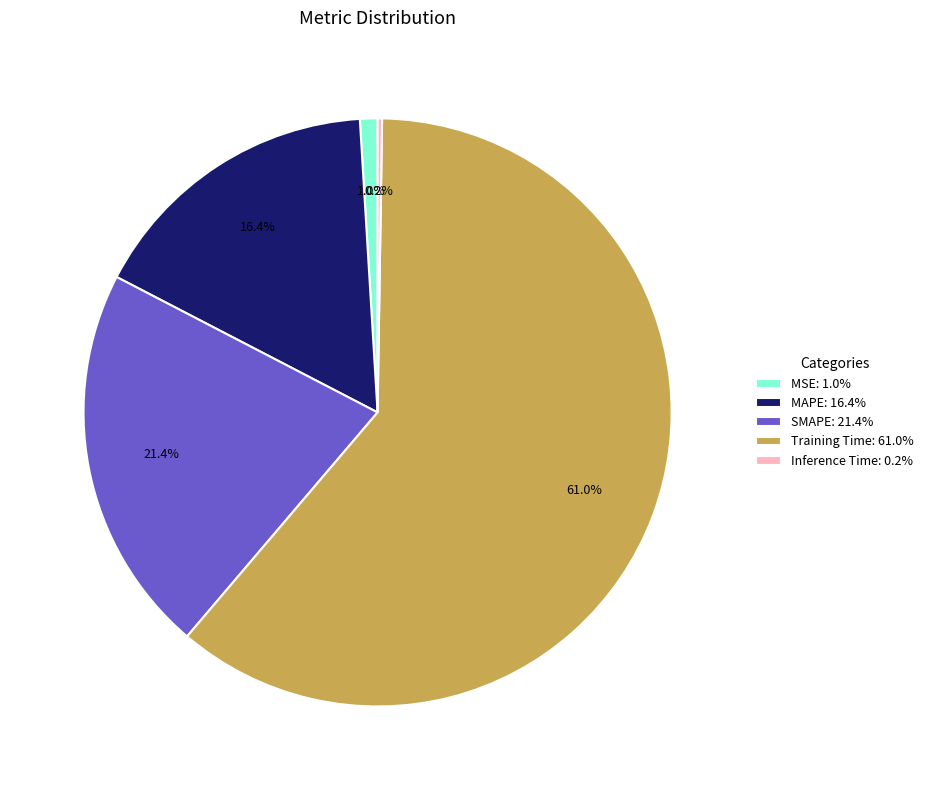

Does any single category account for the majority?

Yes